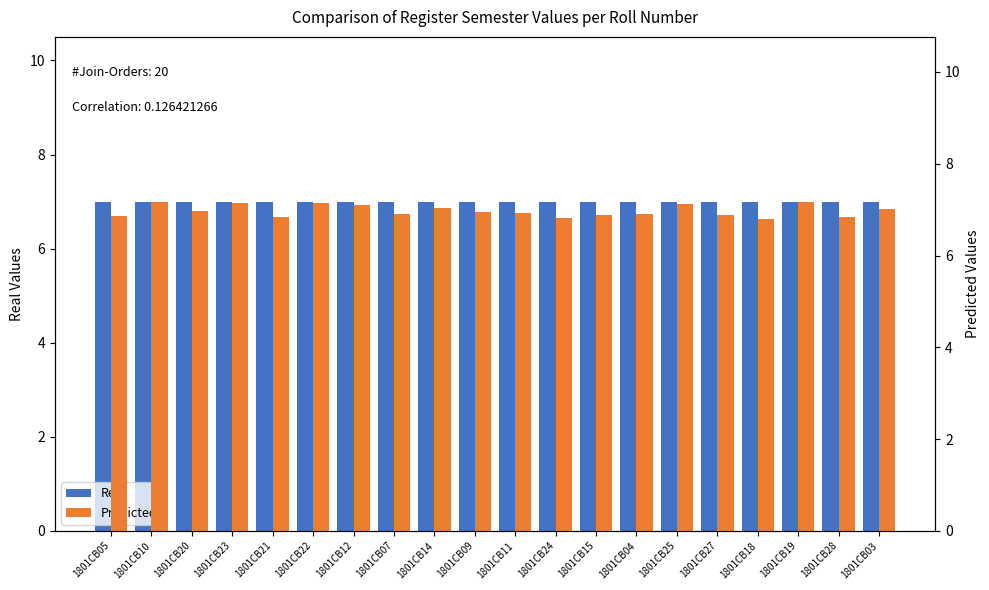

The value of Predicted at 1801CB09 is 6.9. True or false?

True